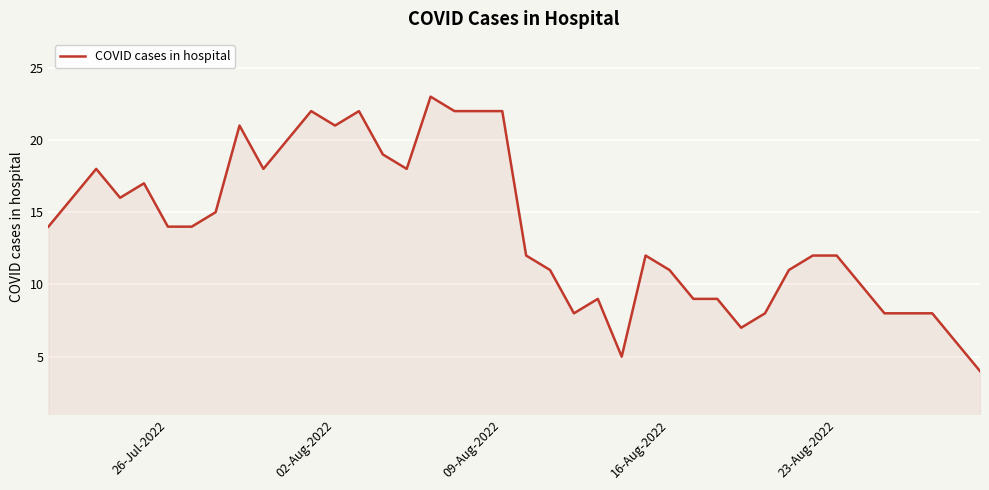

What is the difference between the maximum and minimum values?

19